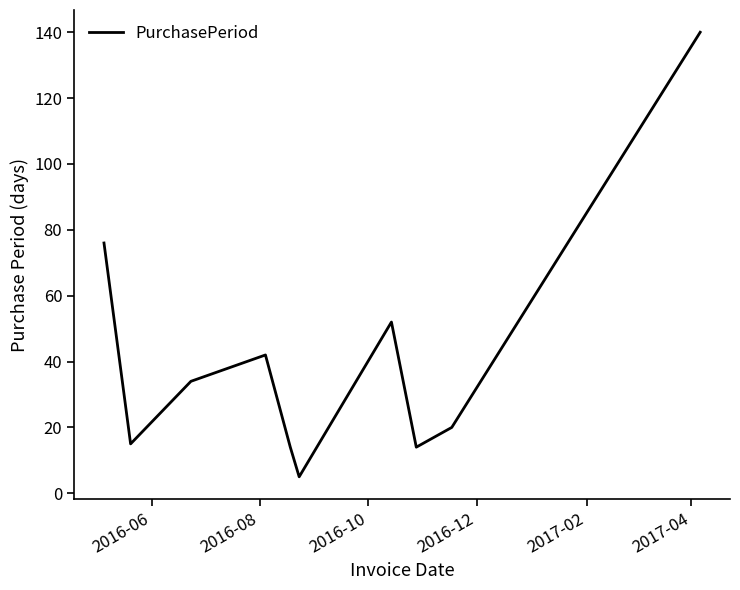

What is the minimum value shown in the chart?

5